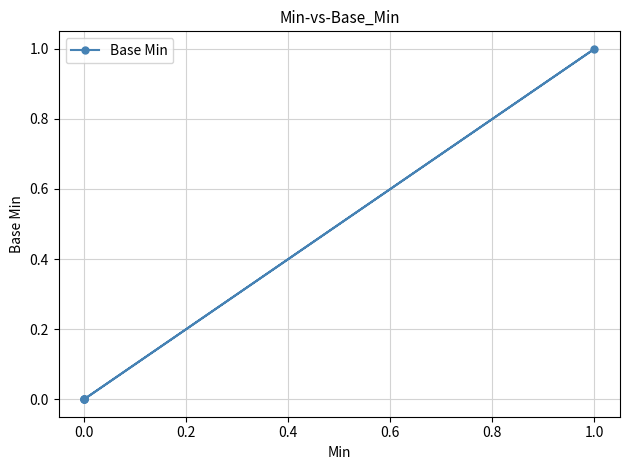

True or false: the data shows -1 at 0.0.

False